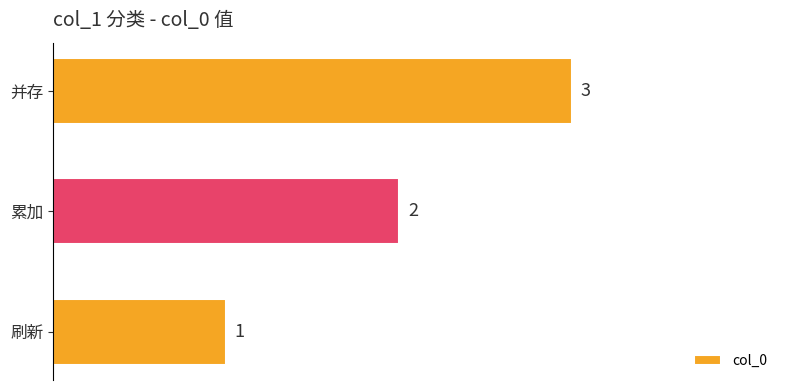

List the labels in order of value, smallest first.

刷新, 累加, 并存